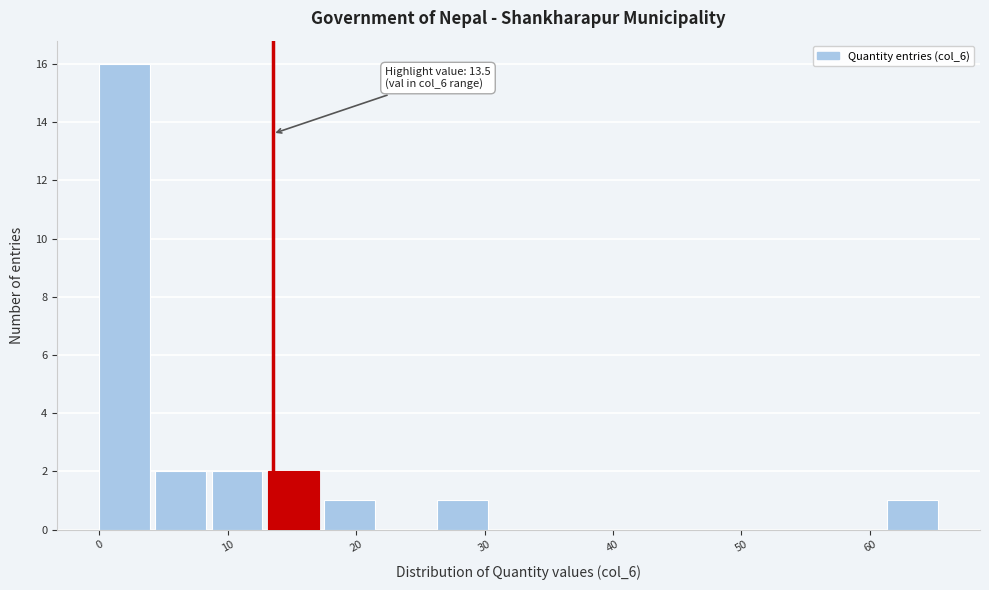

Which range on the x-axis has the tallest bar?

0 to 4